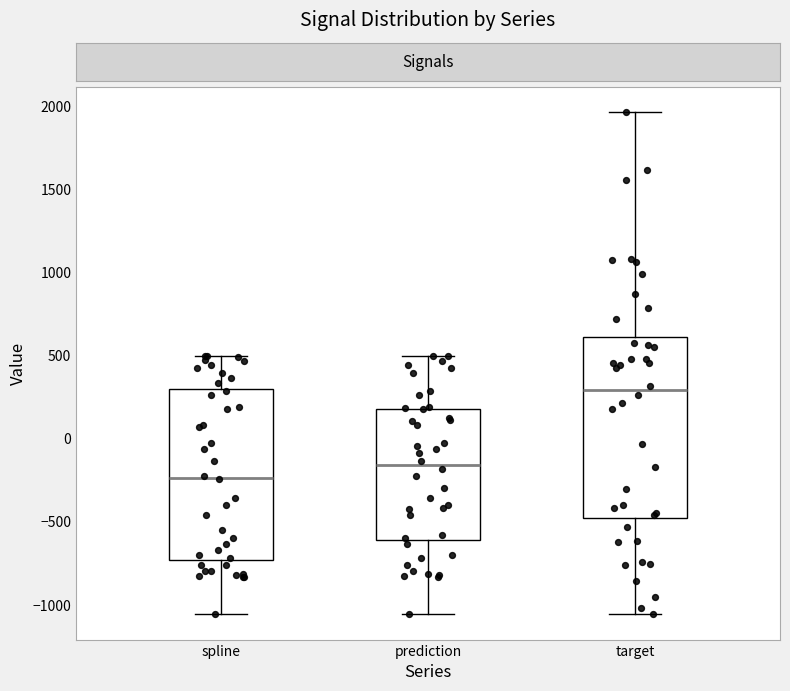

Which box's median line is the highest?

target